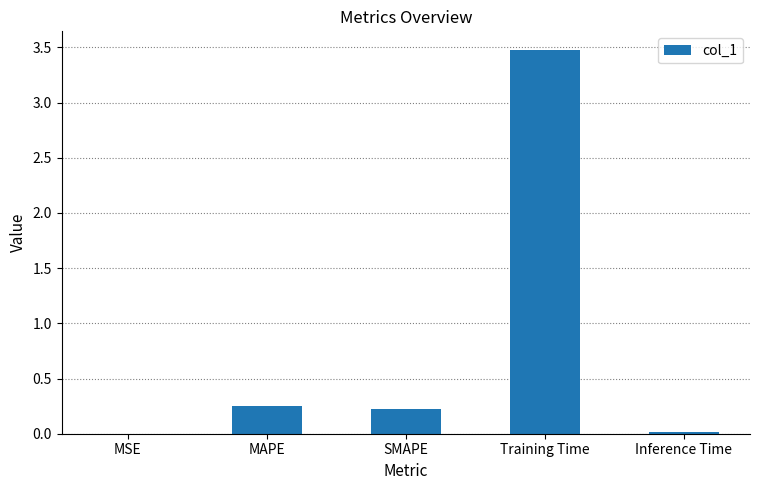

True or false: the data shows 3.5 at Training Time.

True